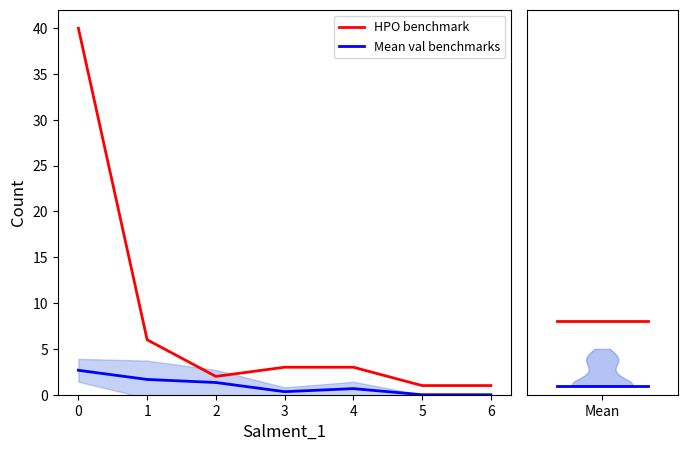

Reading left to right, transcribe all the data shown in this chart.

HPO benchmark: 0=40.0	1=6.0	2=2.0	3=3.0	4=3.0	5=1.0	6=1.0
Mean val benchmarks: 0=2.7	1=1.7	2=1.3	3=0.3	4=0.7	5=0.0	6=0.0